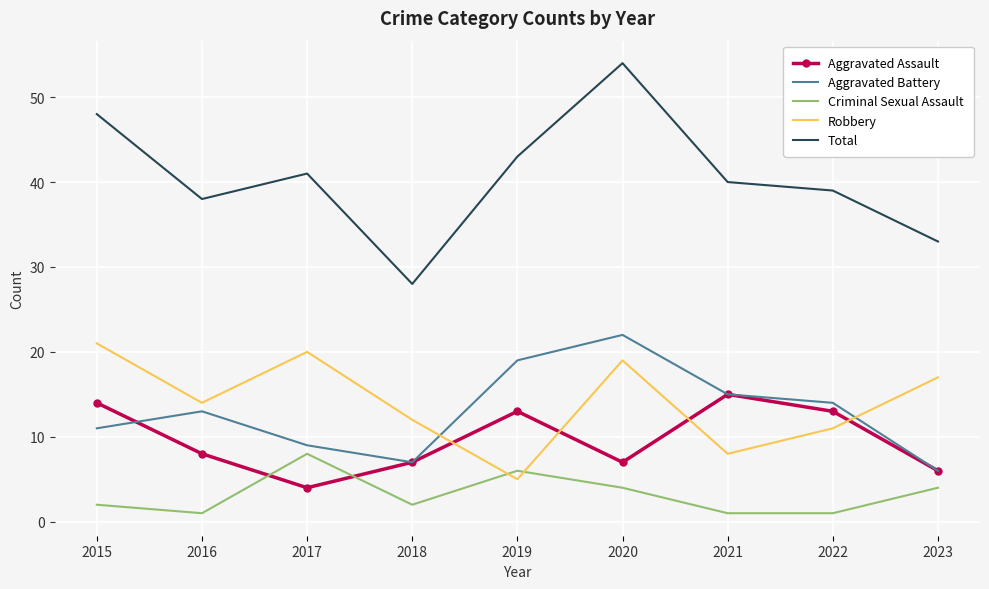

How many categories are shown in the chart?

9